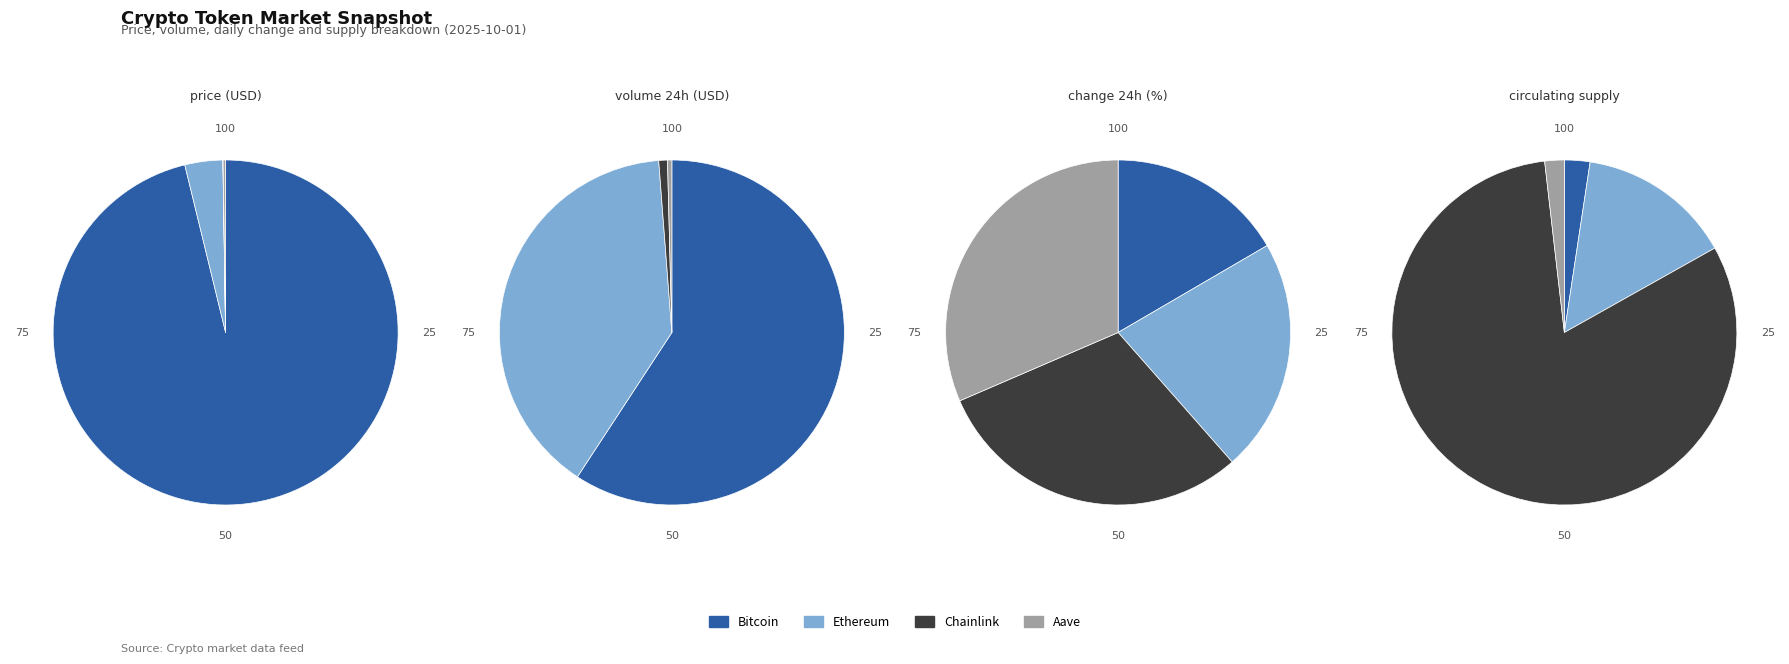

What is the total percentage of Bitcoin and Aave?

96.4%